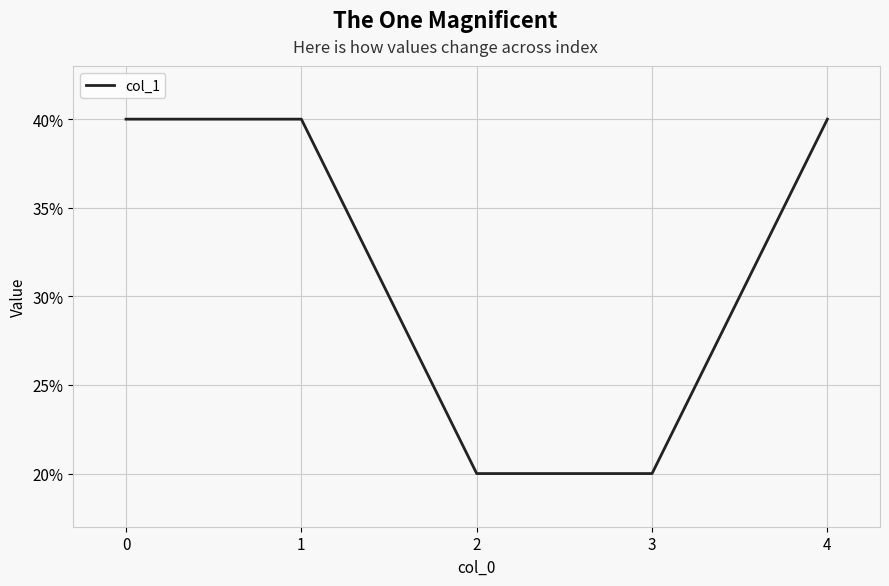

True or false: there are more than 1 points higher than both neighbors.

False